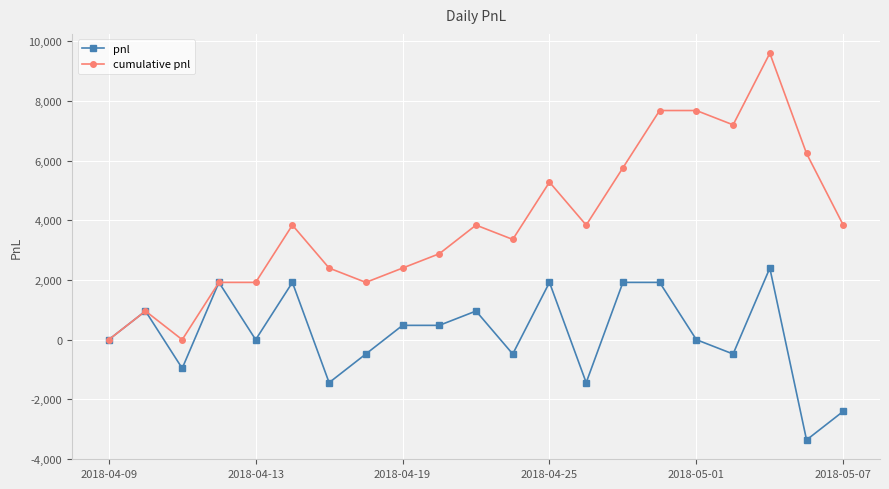

How many values in the pnl series are below 0?

8